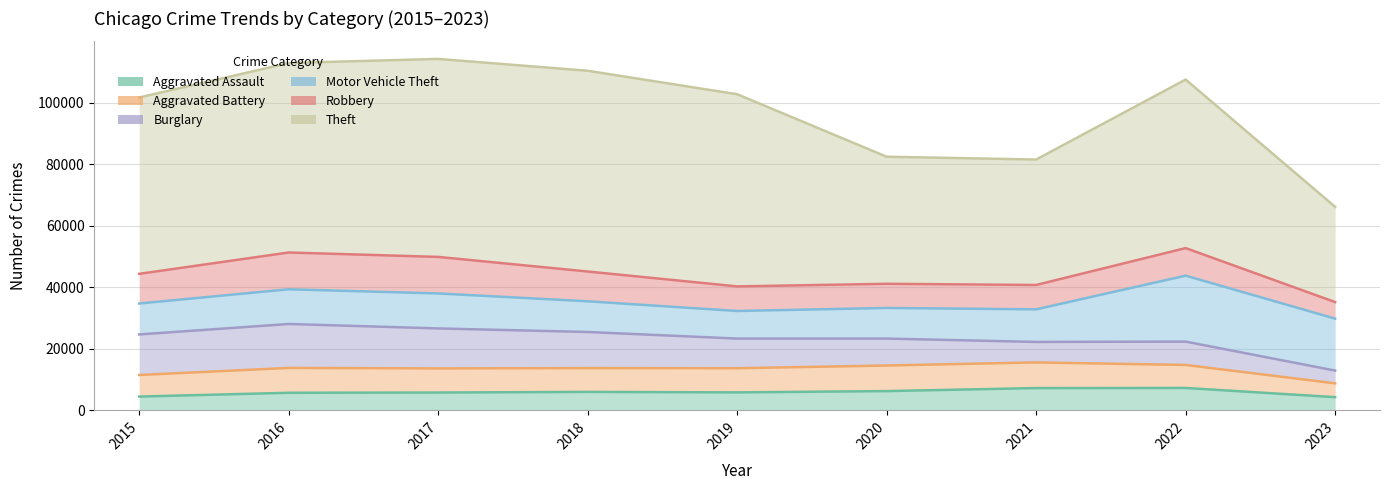

What is the spread (max minus min) of values at 2017?

58591